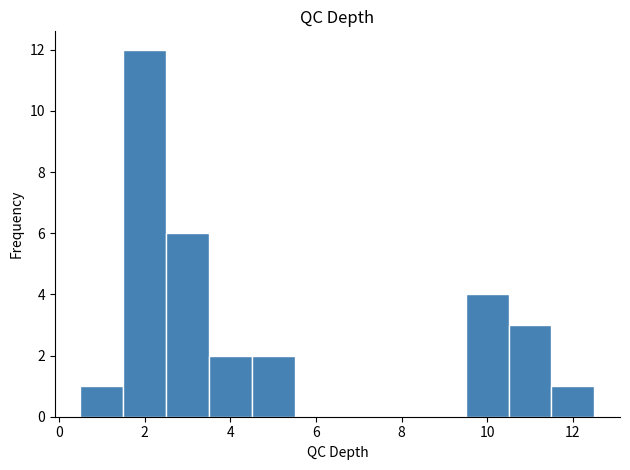

Reading left to right, list every bar in this chart as the range it spans on the x-axis followed by its height. Neither the bar edges nor the heights are printed on the chart, so give them approximately, as read against the axes.

0.5 to 1.5: 1
1.5 to 2.5: 12
2.5 to 3.5: 6
3.5 to 4.5: 2
4.5 to 5.5: 2
5.5 to 6.5: 0
6.5 to 7.5: 0
7.5 to 8.5: 0
8.5 to 9.5: 0
9.5 to 10.5: 4
10.5 to 11.5: 3
11.5 to 12.5: 1